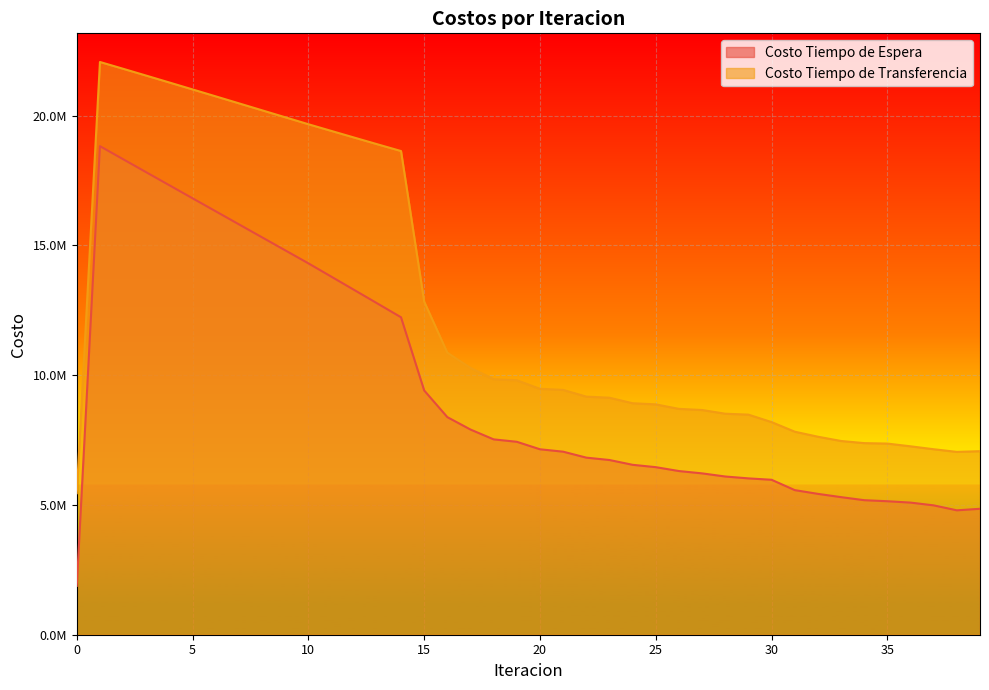

True or false: Costo Tiempo de Espera has a value of 4851746.5 at 39.

True